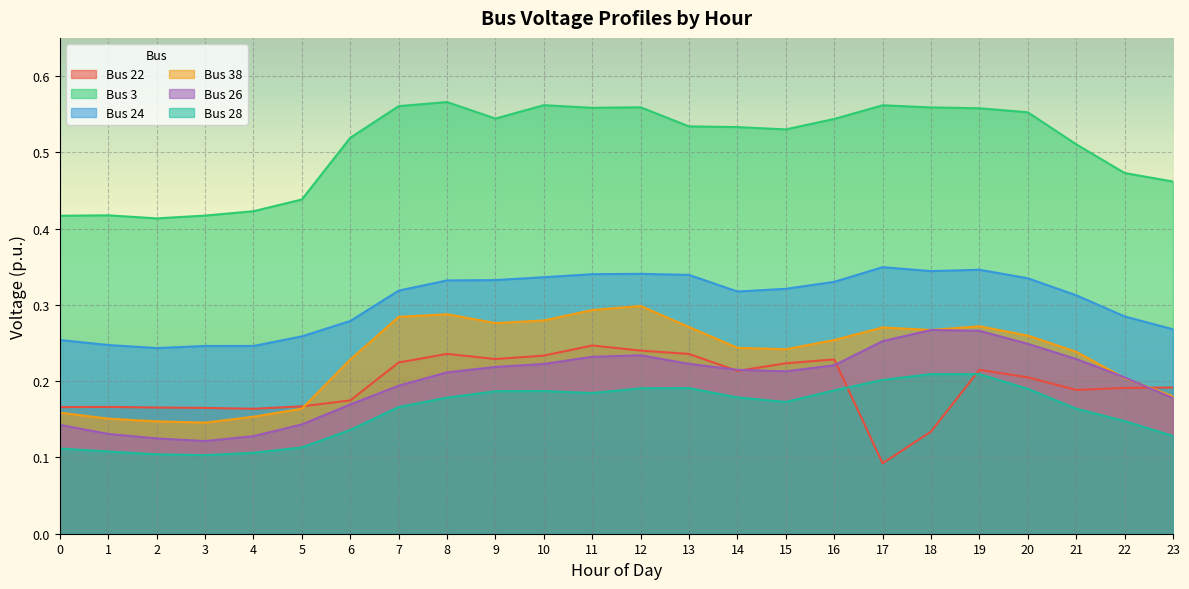

Reading left to right, list all the values displayed in this chart.

Bus 22: 0.2	0.2	0.2	0.2	0.2	0.2	0.2	0.2	0.2	0.2	0.2	0.2	0.2	0.2	0.2	0.2	0.2	0.1	0.1	0.2	0.2	0.2	0.2	0.2
Bus 3: 0.4	0.4	0.4	0.4	0.4	0.4	0.5	0.6	0.6	0.5	0.6	0.6	0.6	0.5	0.5	0.5	0.5	0.6	0.6	0.6	0.6	0.5	0.5	0.5
Bus 24: 0.3	0.2	0.2	0.2	0.2	0.3	0.3	0.3	0.3	0.3	0.3	0.3	0.3	0.3	0.3	0.3	0.3	0.3	0.3	0.3	0.3	0.3	0.3	0.3
Bus 38: 0.2	0.2	0.1	0.1	0.2	0.2	0.2	0.3	0.3	0.3	0.3	0.3	0.3	0.3	0.2	0.2	0.3	0.3	0.3	0.3	0.3	0.2	0.2	0.2
Bus 26: 0.1	0.1	0.1	0.1	0.1	0.1	0.2	0.2	0.2	0.2	0.2	0.2	0.2	0.2	0.2	0.2	0.2	0.3	0.3	0.3	0.2	0.2	0.2	0.2
Bus 28: 0.1	0.1	0.1	0.1	0.1	0.1	0.1	0.2	0.2	0.2	0.2	0.2	0.2	0.2	0.2	0.2	0.2	0.2	0.2	0.2	0.2	0.2	0.1	0.1